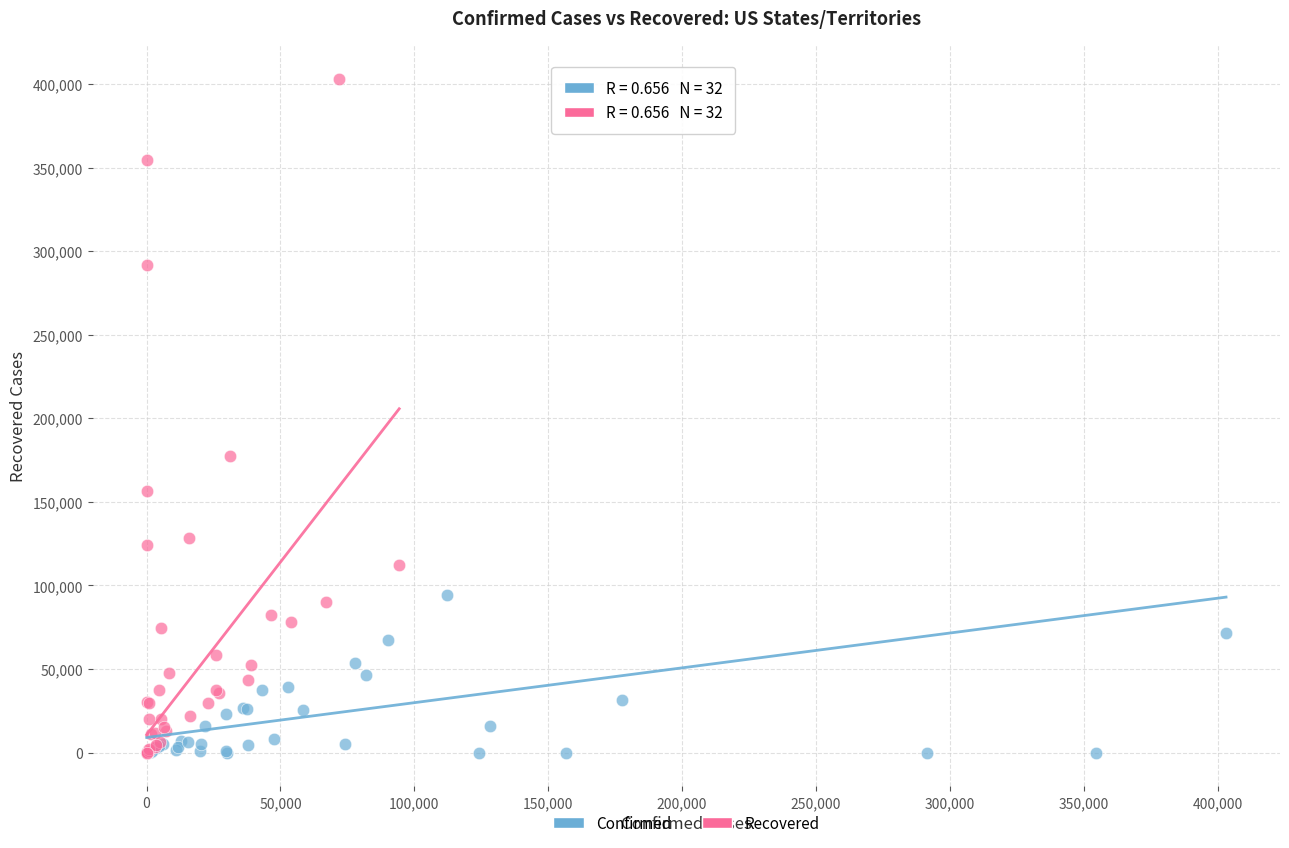

Which series has the widest spread of Y values?

Recovered